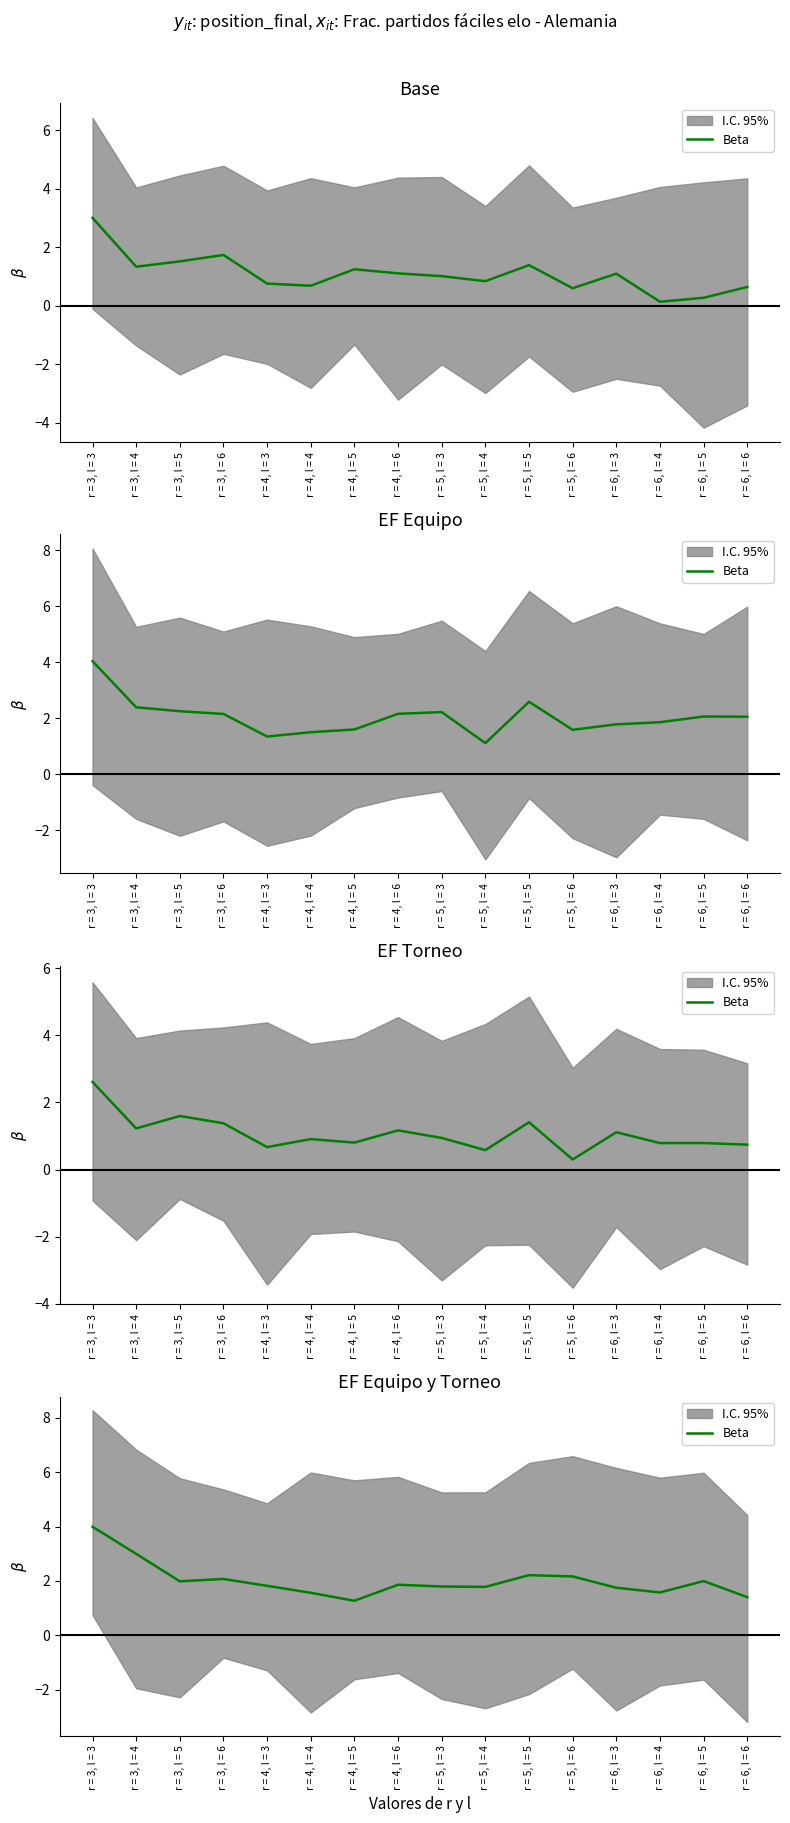

At which category does the data reach its first local valley?

r = 3, l = 5